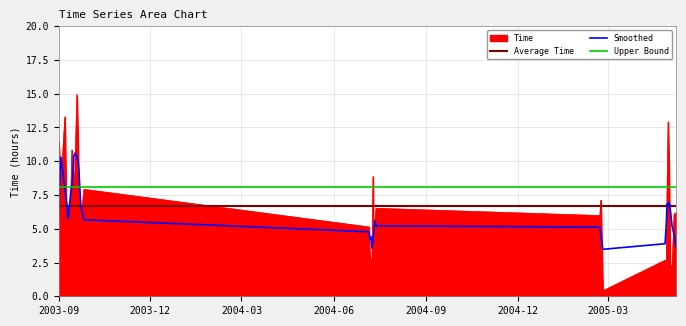

Which series has the largest total across all categories?

Upper Bound